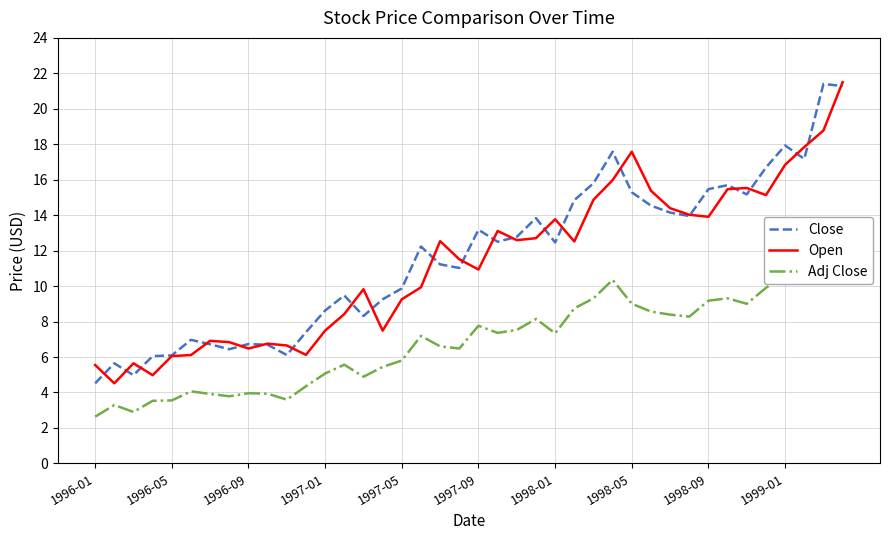

Is the value of Open at 1996-05 greater than the value of Close at 1996-09?

No